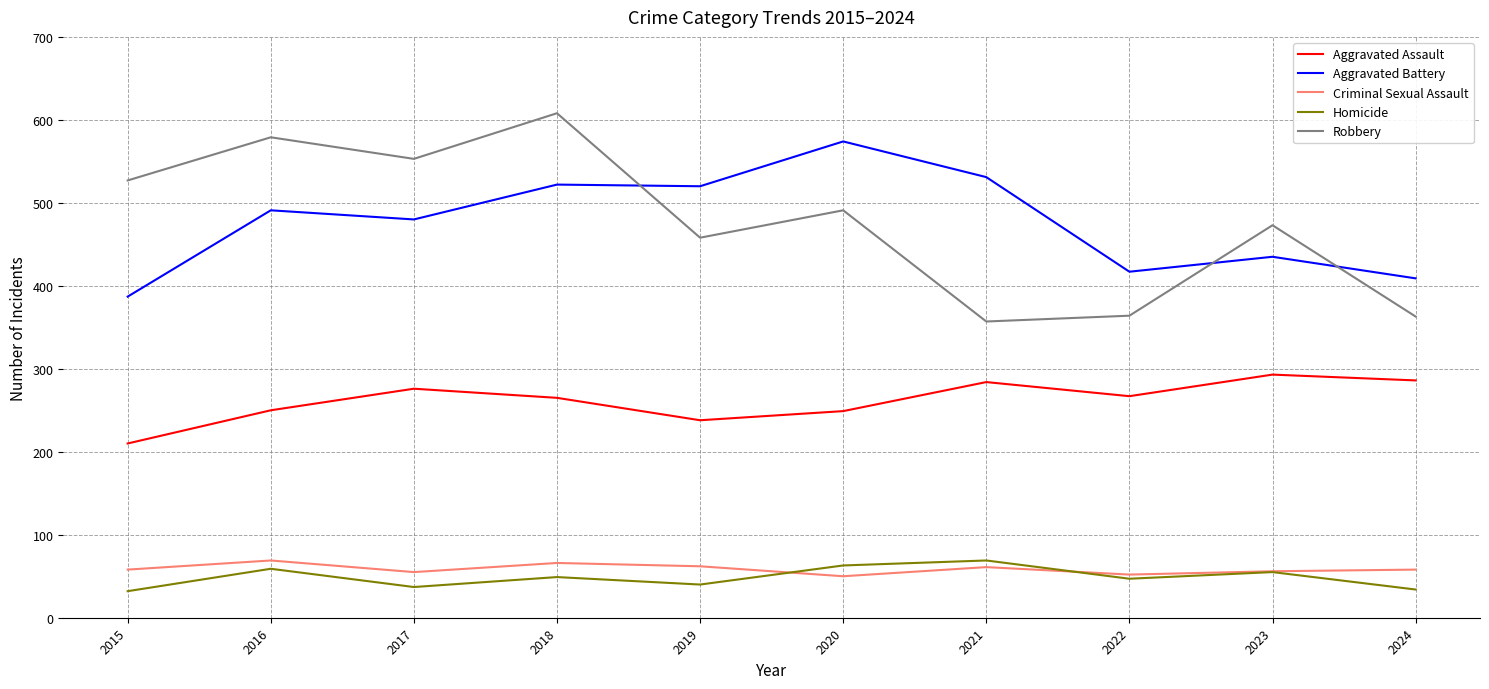

True or false: Homicide has a value of 55 at 2015.

False